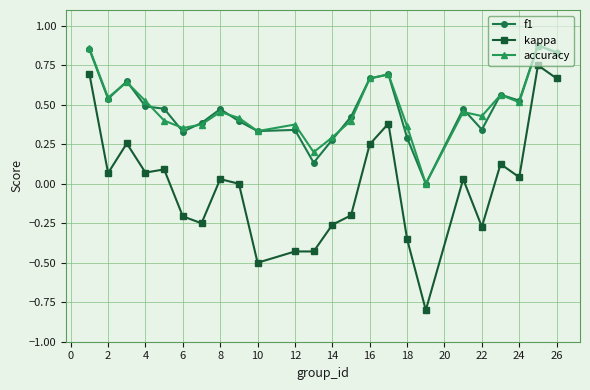

True or false: accuracy and kappa cross at least once.

False